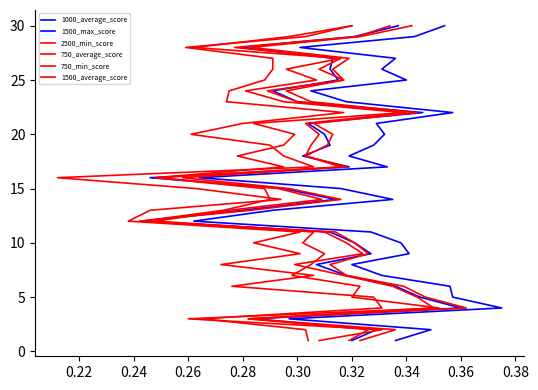

True or false: 2500_min_score has more than 1 points higher than both neighbors.

False